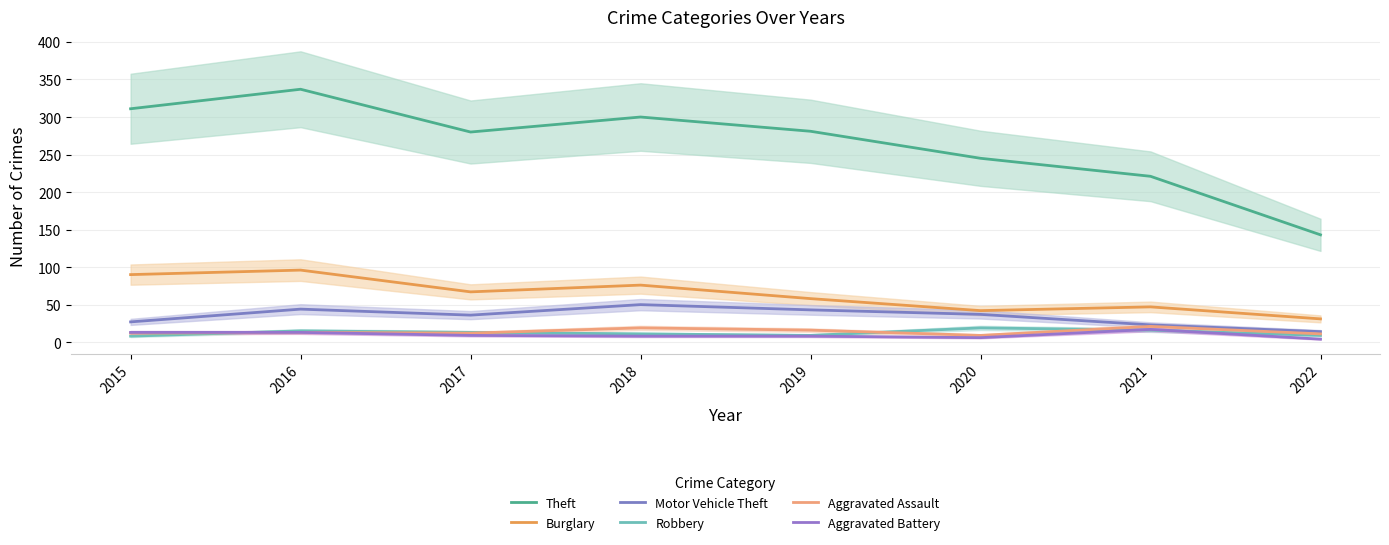

What is the difference between the highest and lowest values at 2019?

273